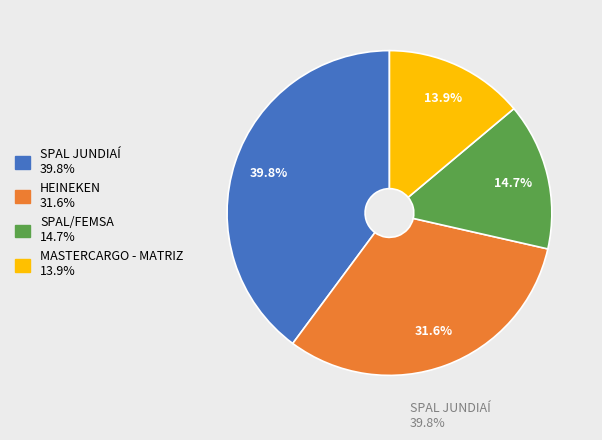

Which category has the smallest portion of the pie?

MASTERCARGO - MATRIZ